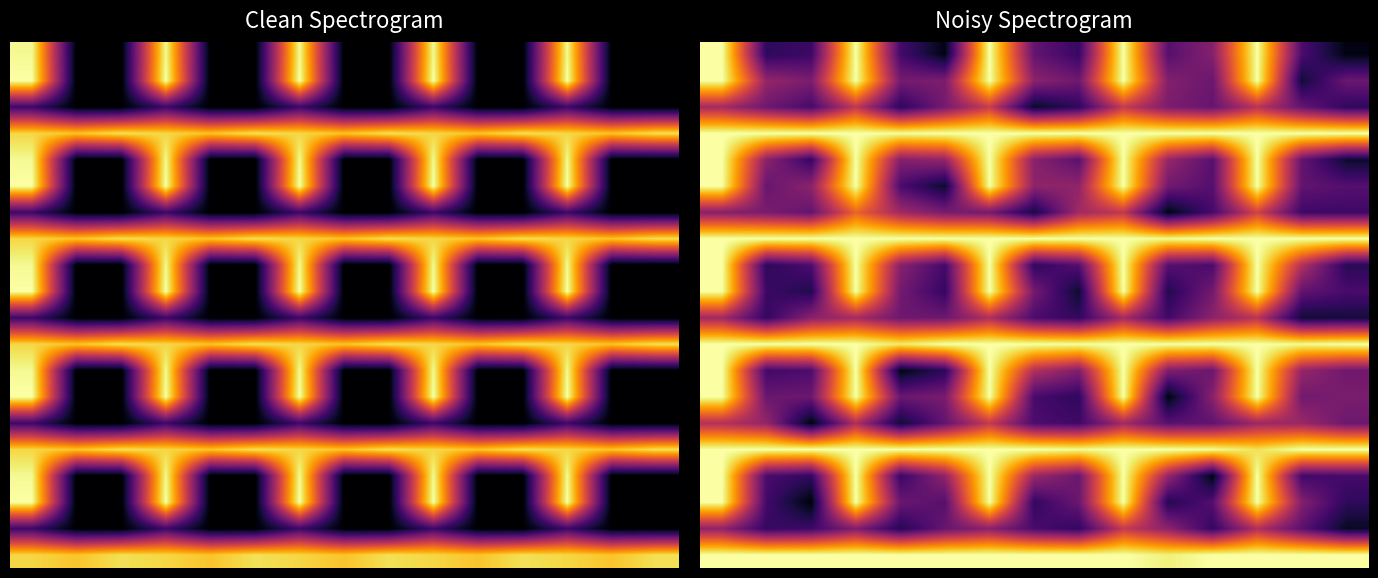

How many data points does each series have?

15